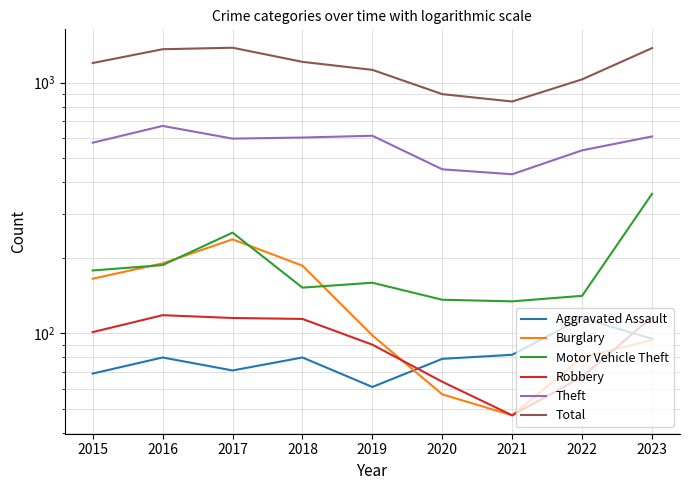

Between 2016 and 2023, which series saw the biggest shift?

Motor Vehicle Theft